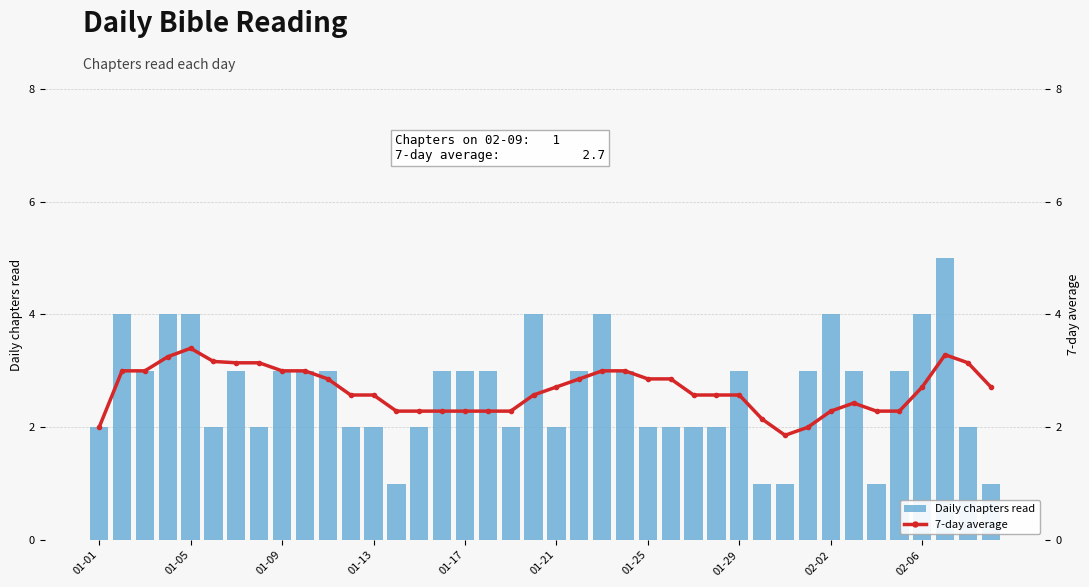

Count the Daily chapters read values in the range 2 to 3.

27